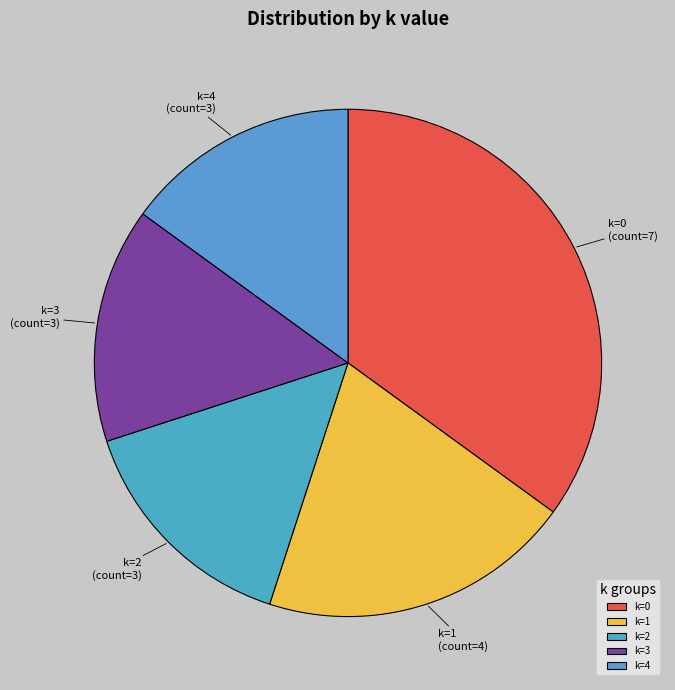

Does k=2 account for over 50% of the chart?

No